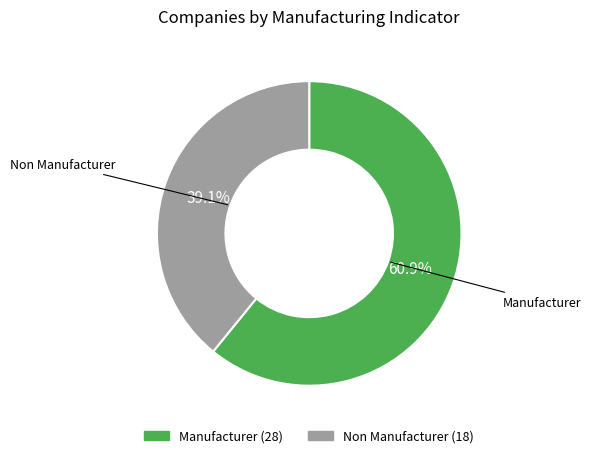

To the nearest percent, what percentage of the pie is Manufacturer?

61%